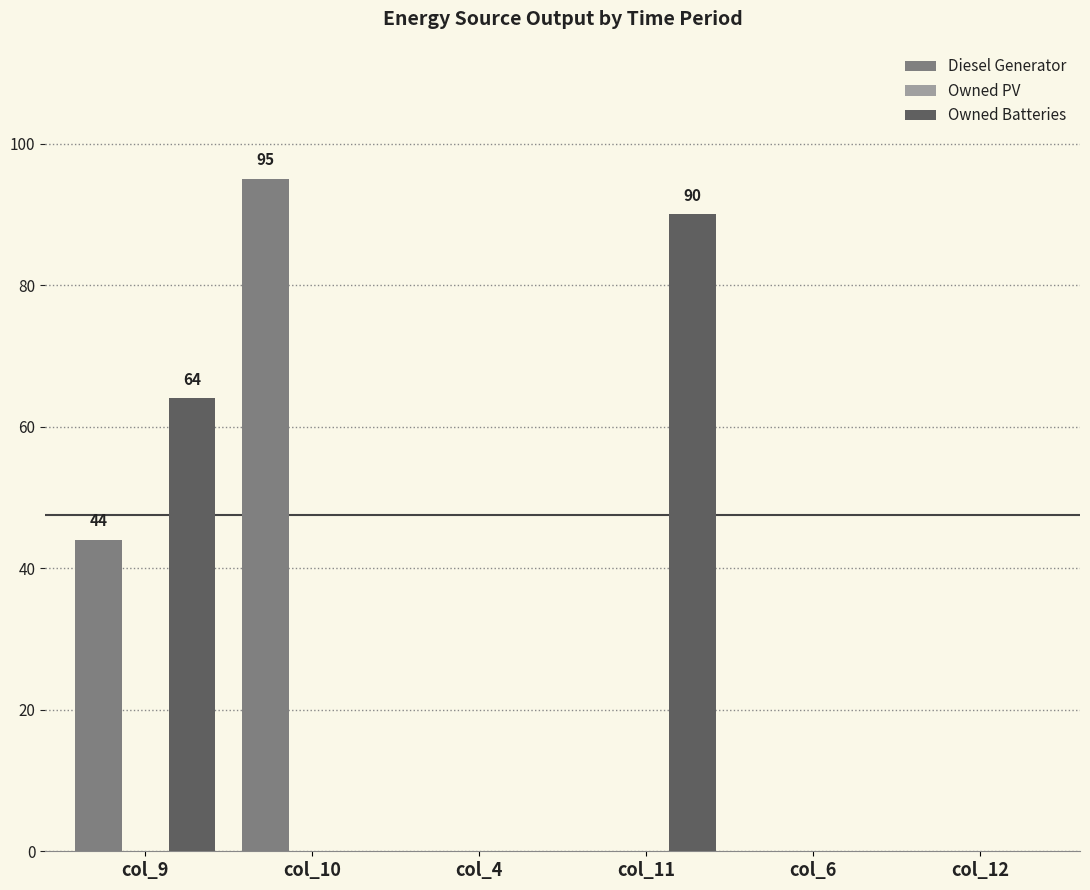

The Owned Batteries series shows 125 at col_11. True or false?

False